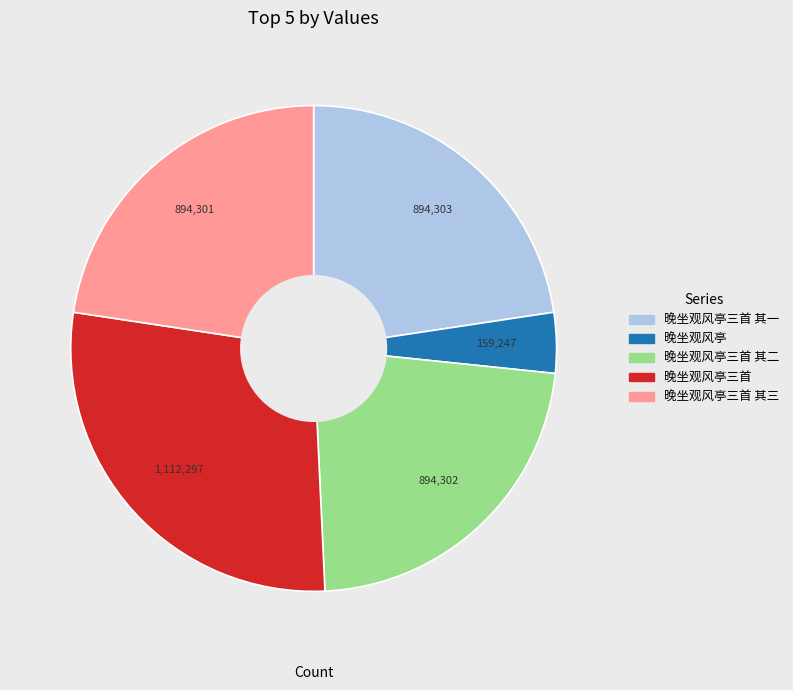

Which category has the biggest portion of the pie?

晚坐观风亭三首